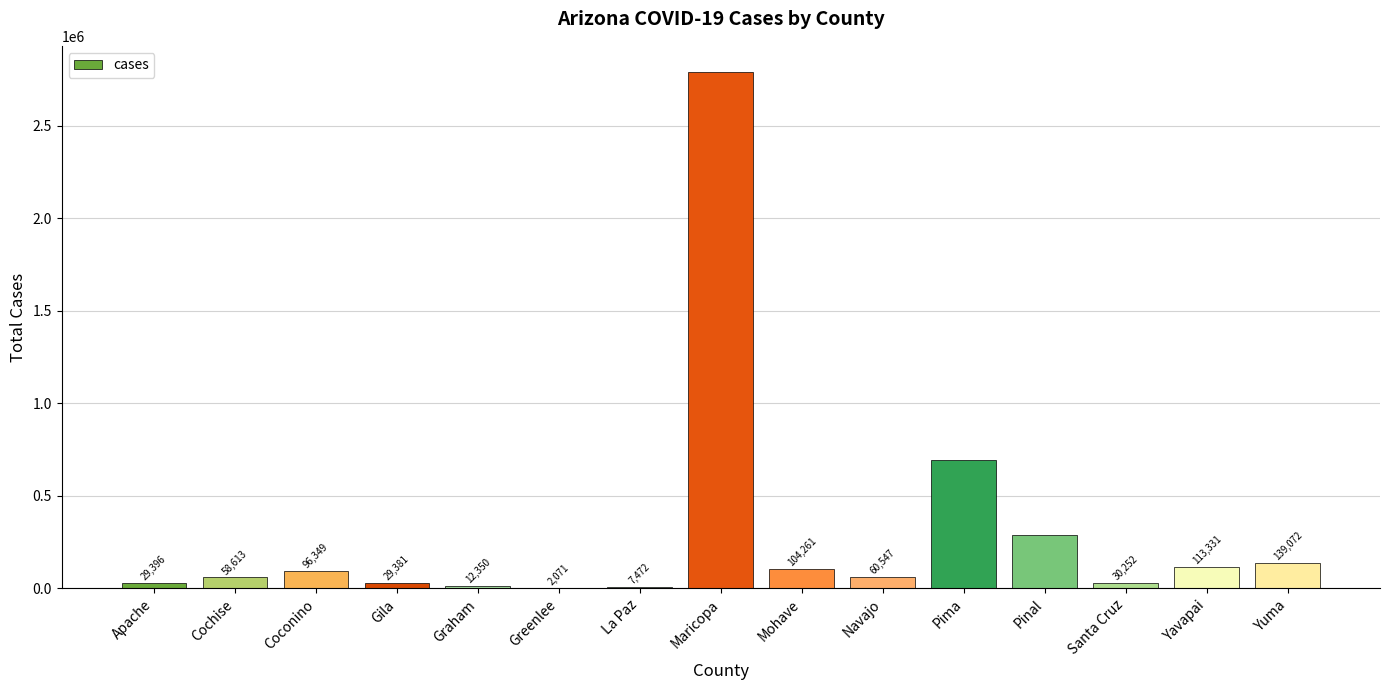

What is the average value?

297136